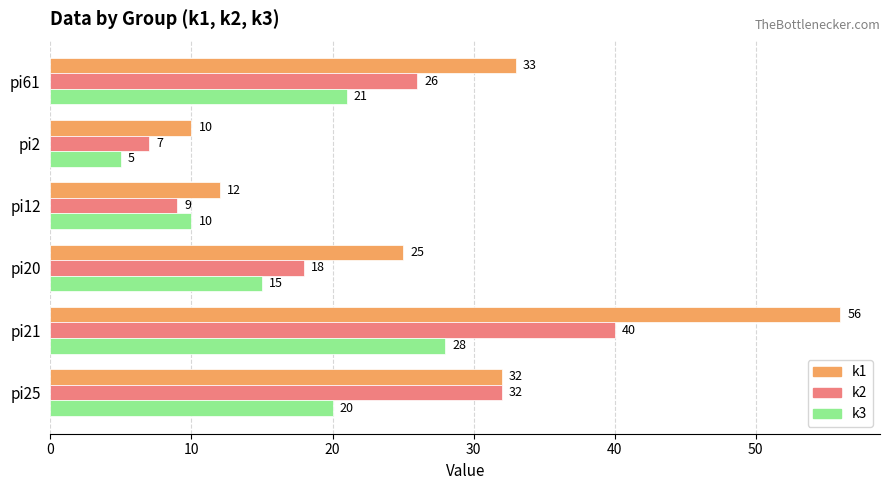

True or false: k3 has a value of 5 at pi20.

False